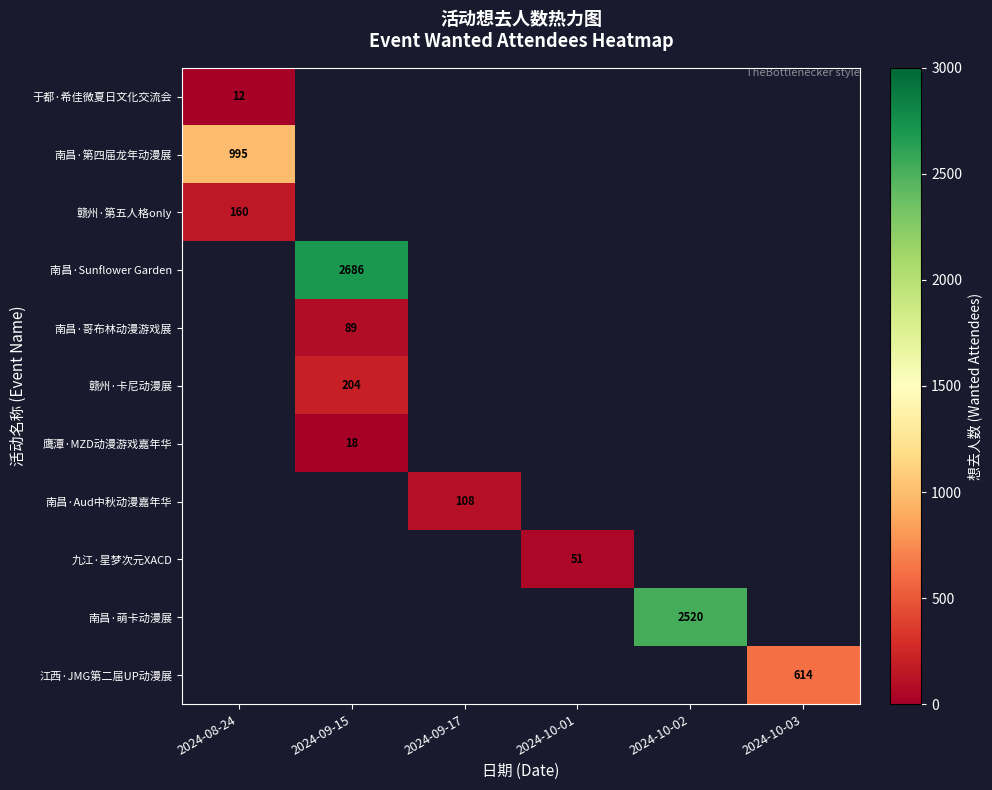

Which category has the lowest value across all series?

2024-08-24